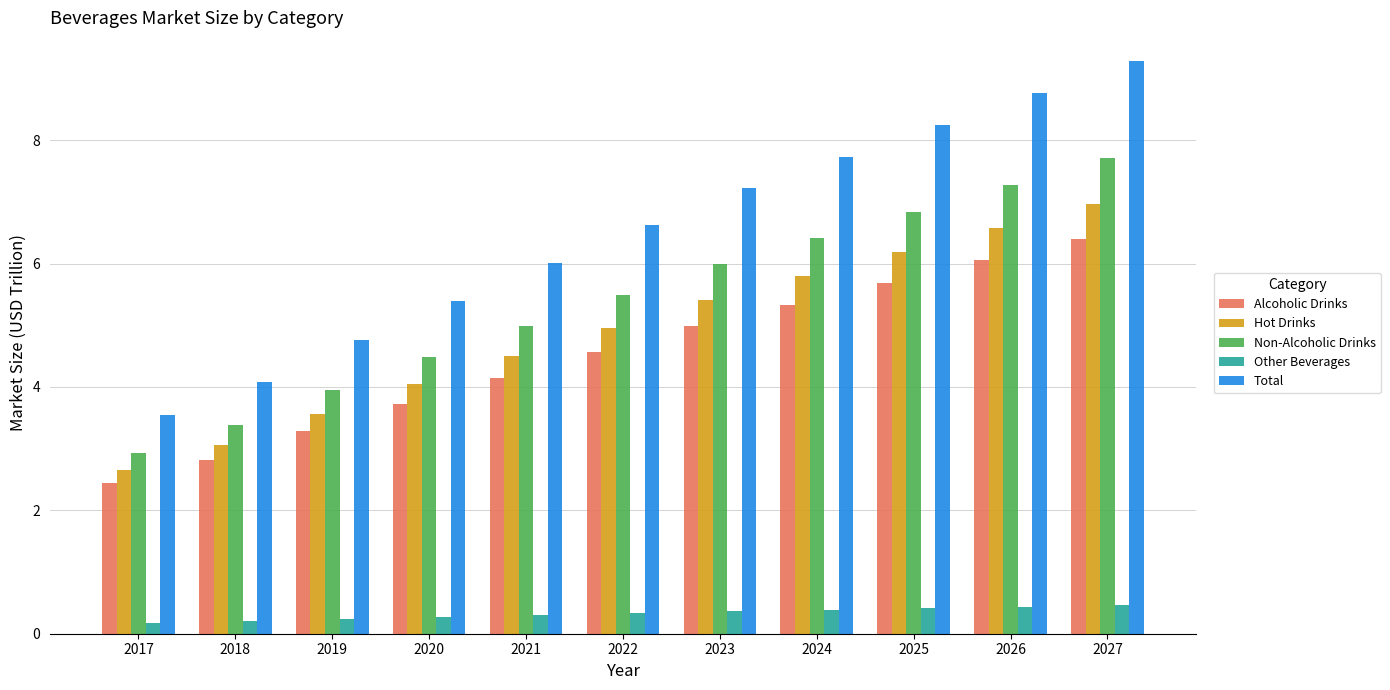

How many categories are shown in the chart?

11